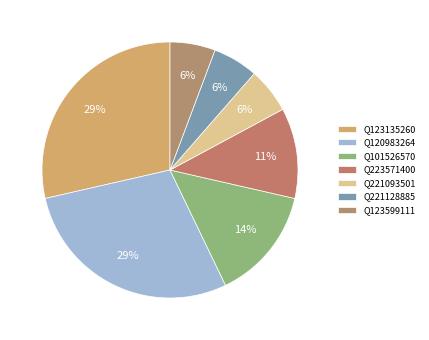

Is the sum of Q221128885 and Q221093501 greater than half?

No